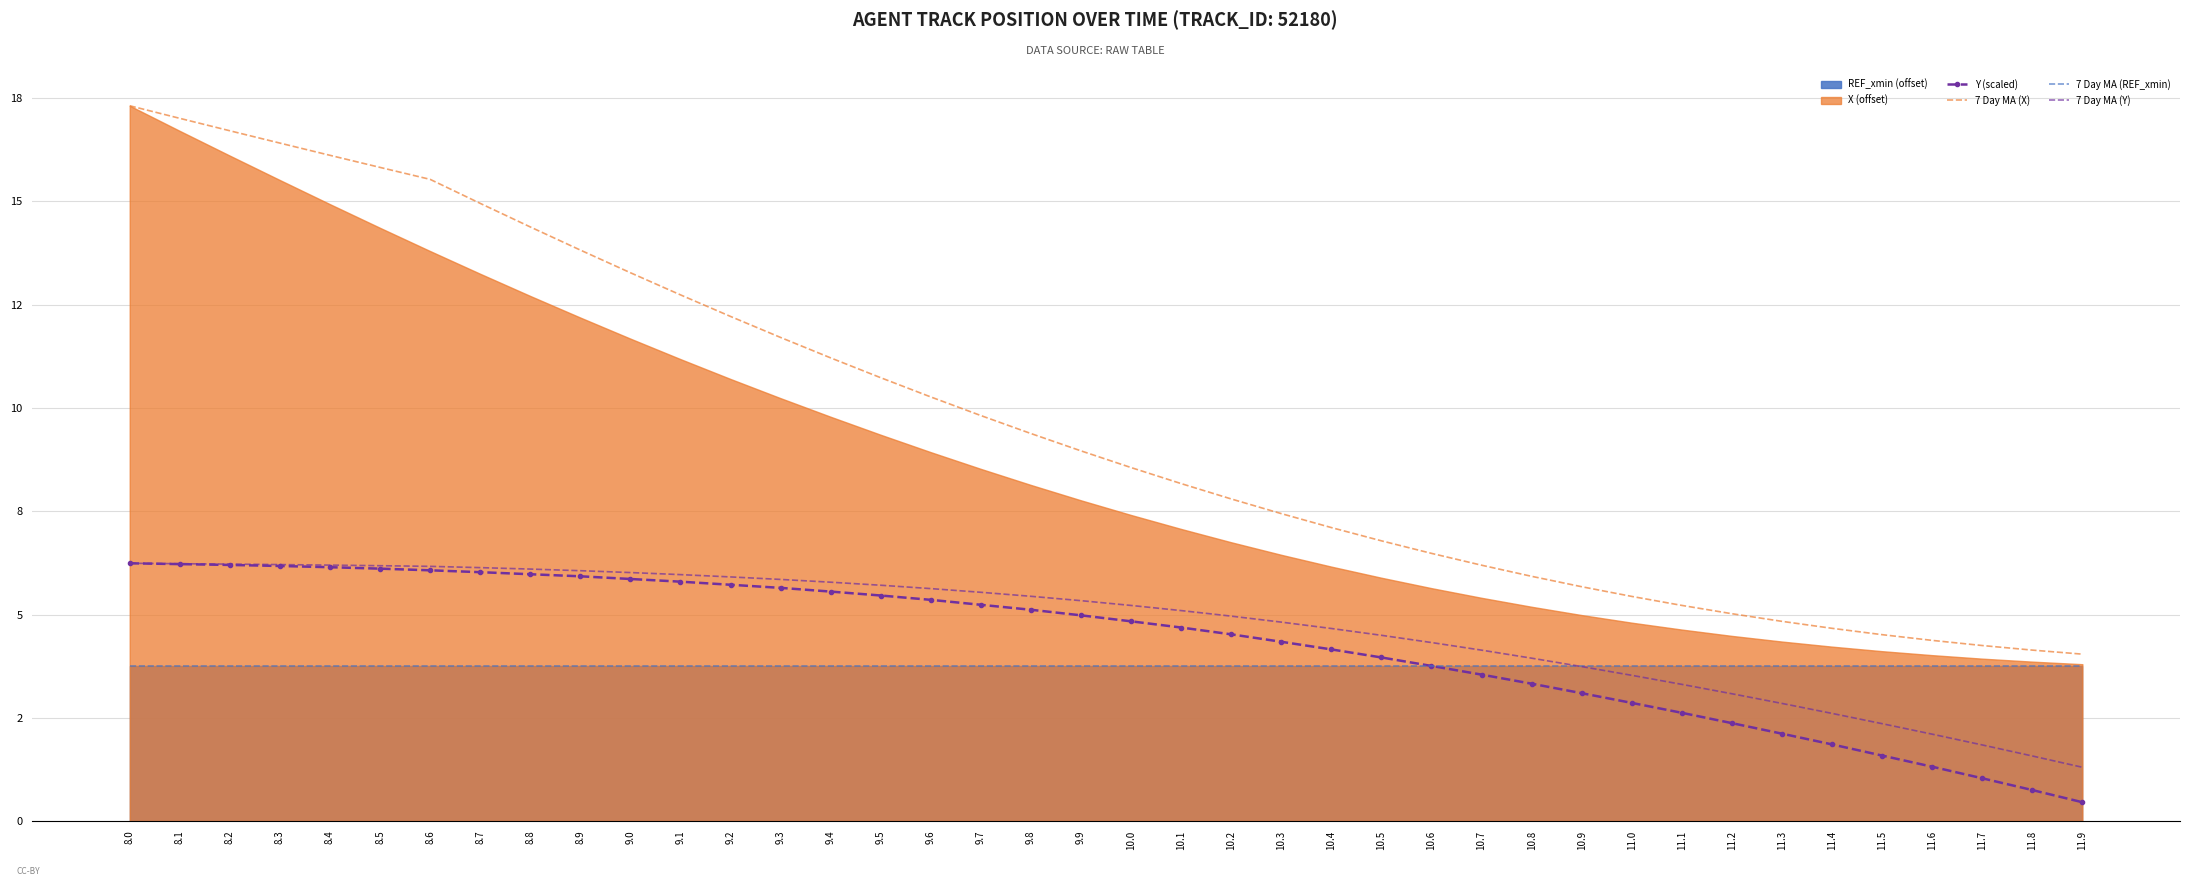

Reading right to left, what are all the values shown in this chart?

Y (scaled): 0.5	0.8	1.0	1.3	1.6	1.9	2.1	2.4	2.6	2.9	3.1	3.3	3.5	3.8	4.0	4.2	4.3	4.5	4.7	4.8	5.0	5.1	5.2	5.4	5.5	5.6	5.6	5.7	5.8	5.9	5.9	6.0	6.0	6.1	6.1	6.1	6.2	6.2	6.2	6.2
7 Day MA (X): 4.0	4.1	4.2	4.4	4.5	4.7	4.8	5.0	5.2	5.4	5.7	5.9	6.2	6.5	6.8	7.1	7.4	7.8	8.2	8.6	9.0	9.4	9.8	10.3	10.7	11.2	11.7	12.2	12.7	13.3	13.8	14.4	15.0	15.5	15.8	16.1	16.4	16.7	17.0	17.3
7 Day MA (REF_xmin): 3.8	3.8	3.8	3.8	3.8	3.8	3.8	3.8	3.8	3.8	3.8	3.8	3.8	3.8	3.8	3.8	3.8	3.8	3.8	3.8	3.8	3.8	3.8	3.8	3.8	3.8	3.8	3.8	3.8	3.8	3.8	3.8	3.8	3.8	3.8	3.8	3.8	3.8	3.8	3.8
7 Day MA (Y): 1.3	1.6	1.8	2.1	2.4	2.6	2.8	3.1	3.3	3.5	3.7	3.9	4.1	4.3	4.5	4.7	4.8	5.0	5.1	5.2	5.3	5.4	5.5	5.6	5.7	5.8	5.8	5.9	6.0	6.0	6.1	6.1	6.1	6.2	6.2	6.2	6.2	6.2	6.2	6.2